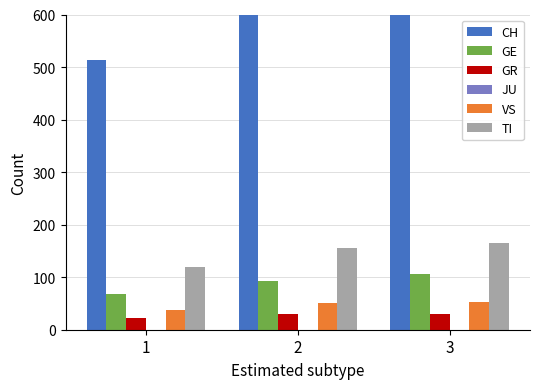

What is the maximum value shown in the chart?

767